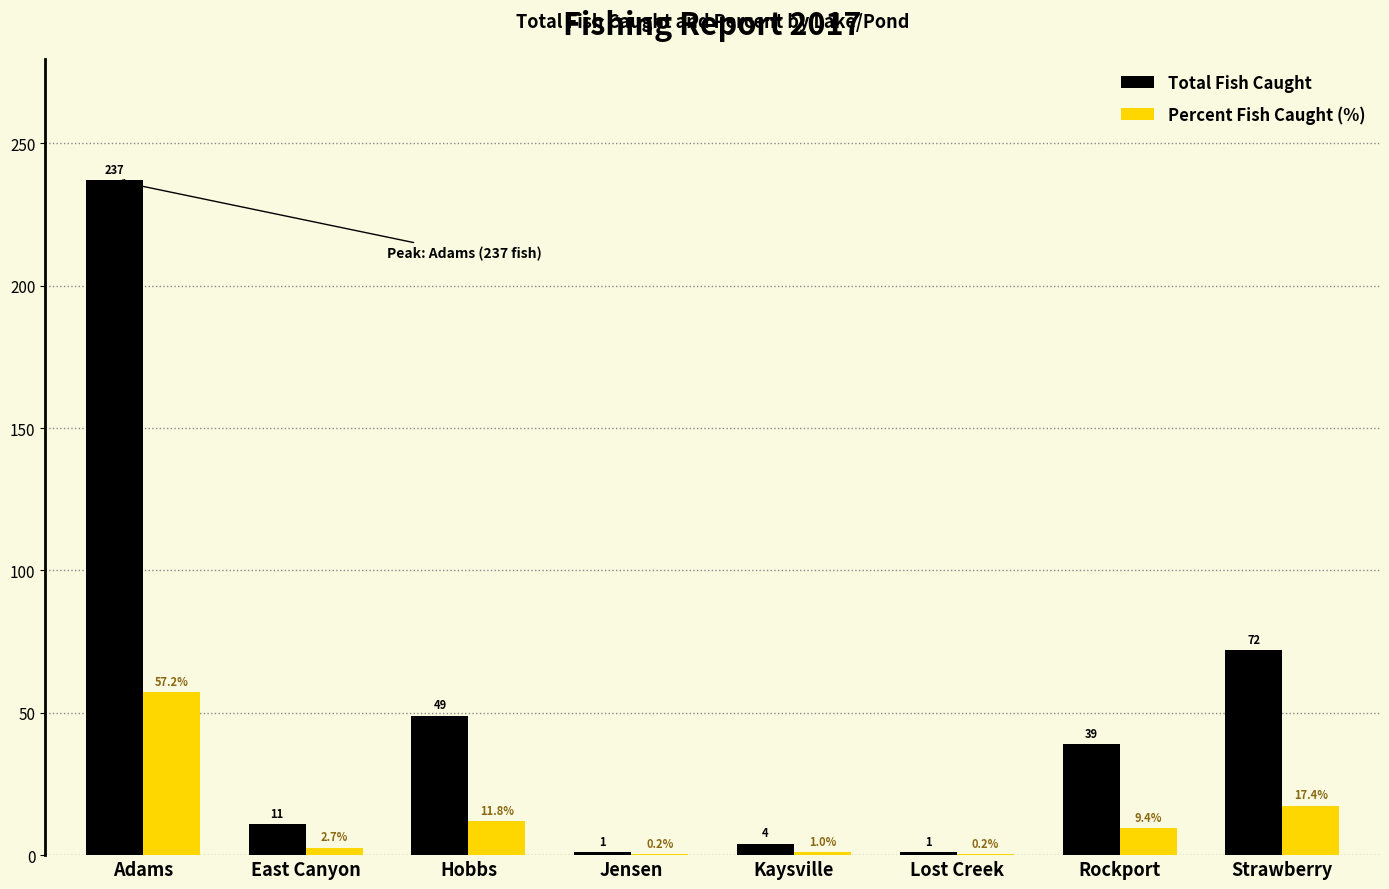

Which series changed the most between East Canyon and Strawberry?

Total Fish Caught